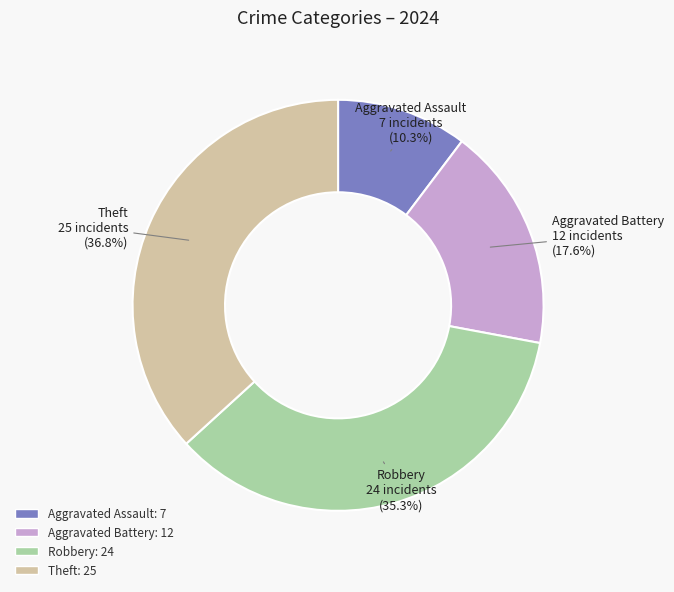

The Aggravated Assault slice represents 2% of the pie. True or false?

False